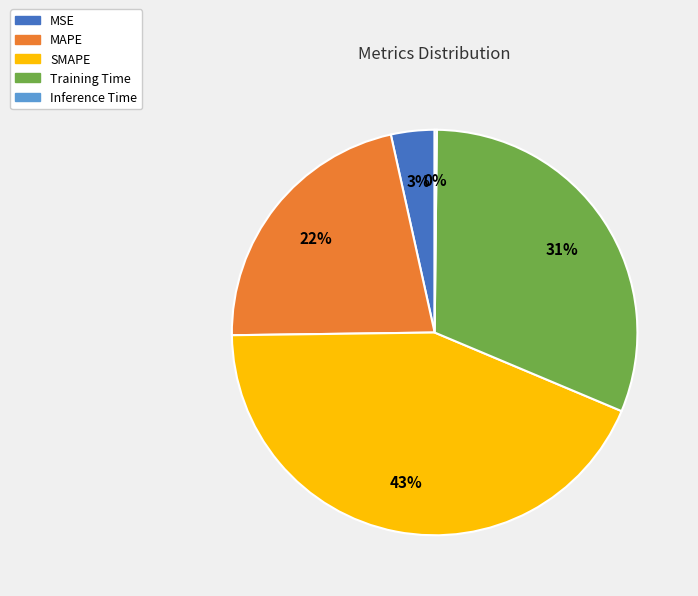

True or false: MAPE accounts for 22% of the total.

True